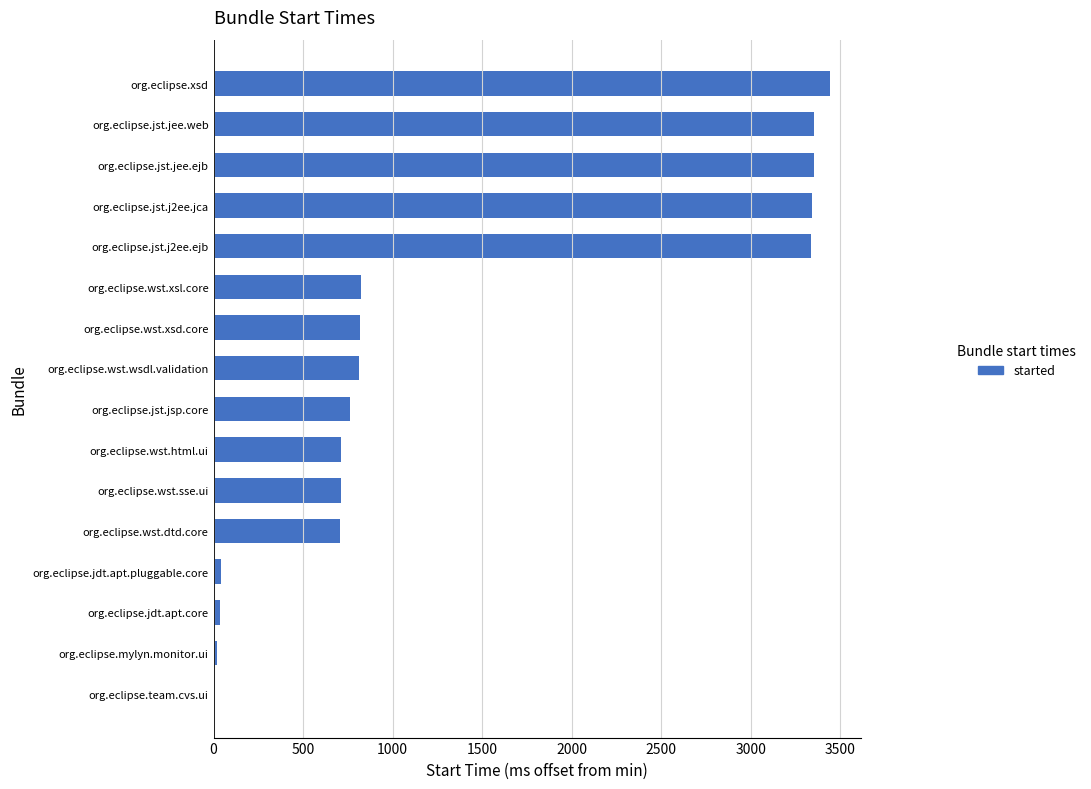

What is the change in value from org.eclipse.wst.xsd.core to org.eclipse.jst.j2ee.jca?

+2526